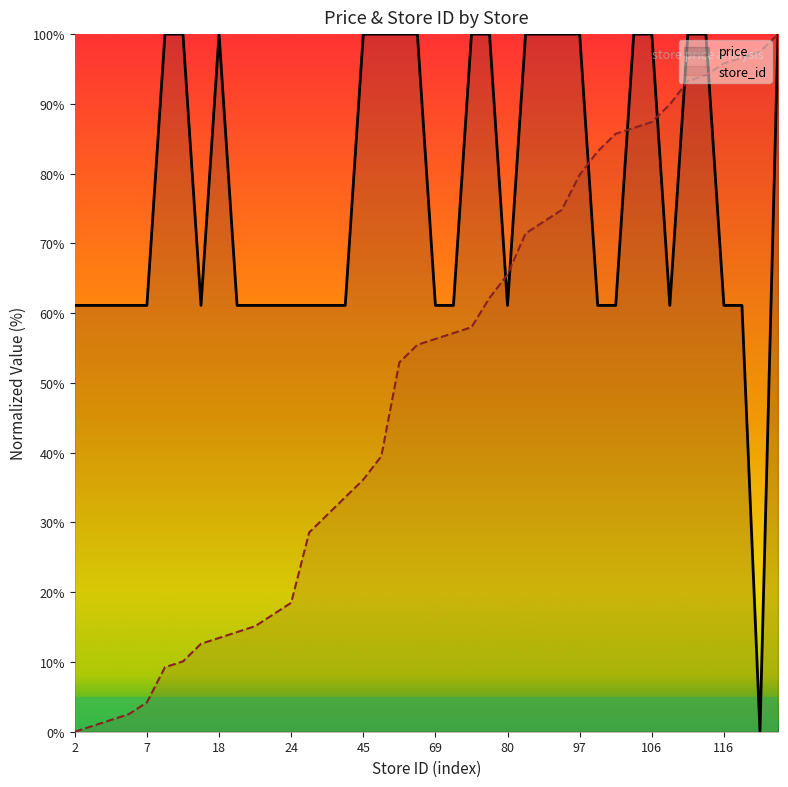

Where is price nearest to the value 50?

2